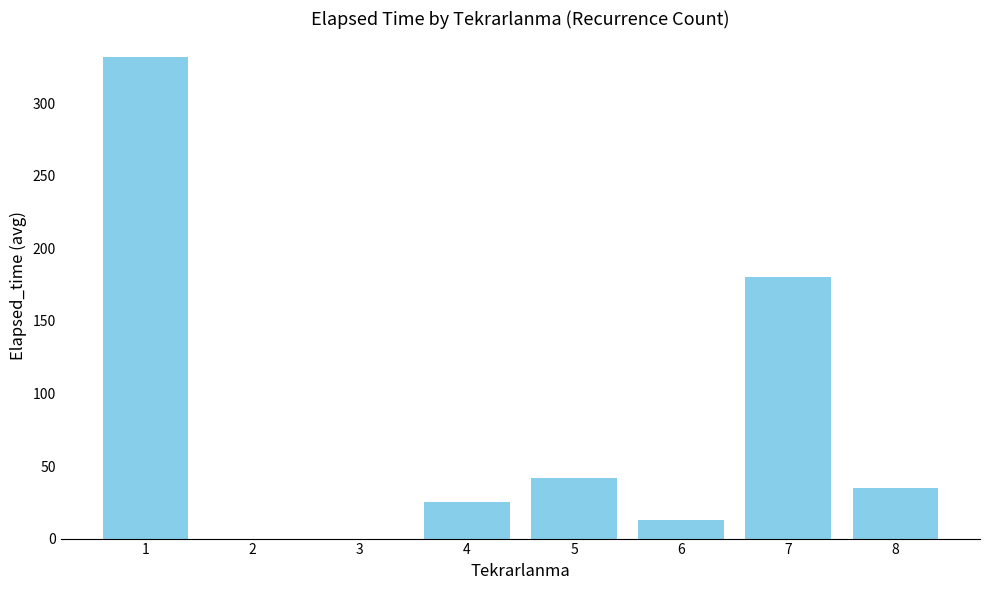

At which label is the value closest to 165?

7